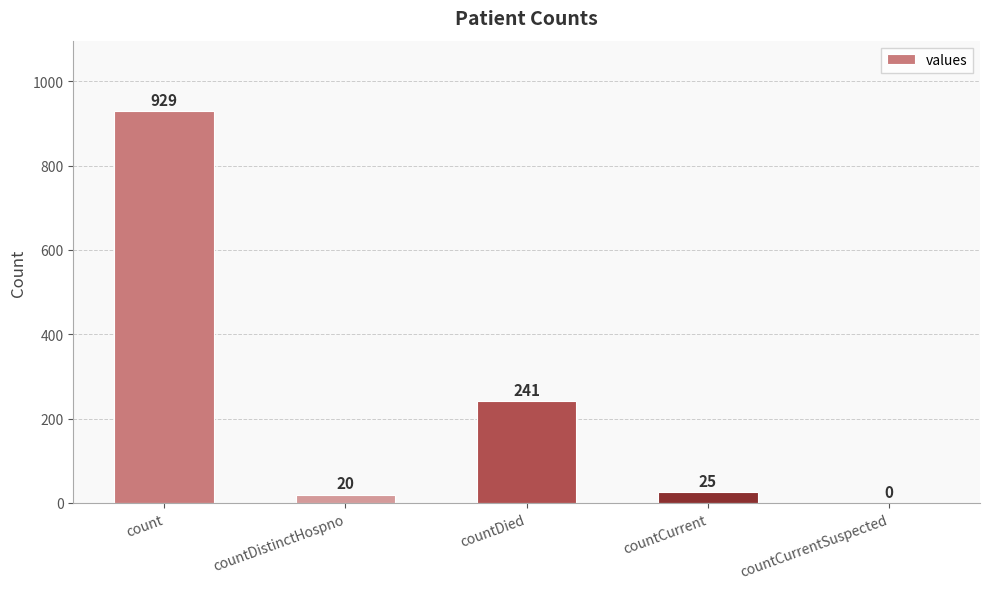

Count the number of categories in the chart.

5